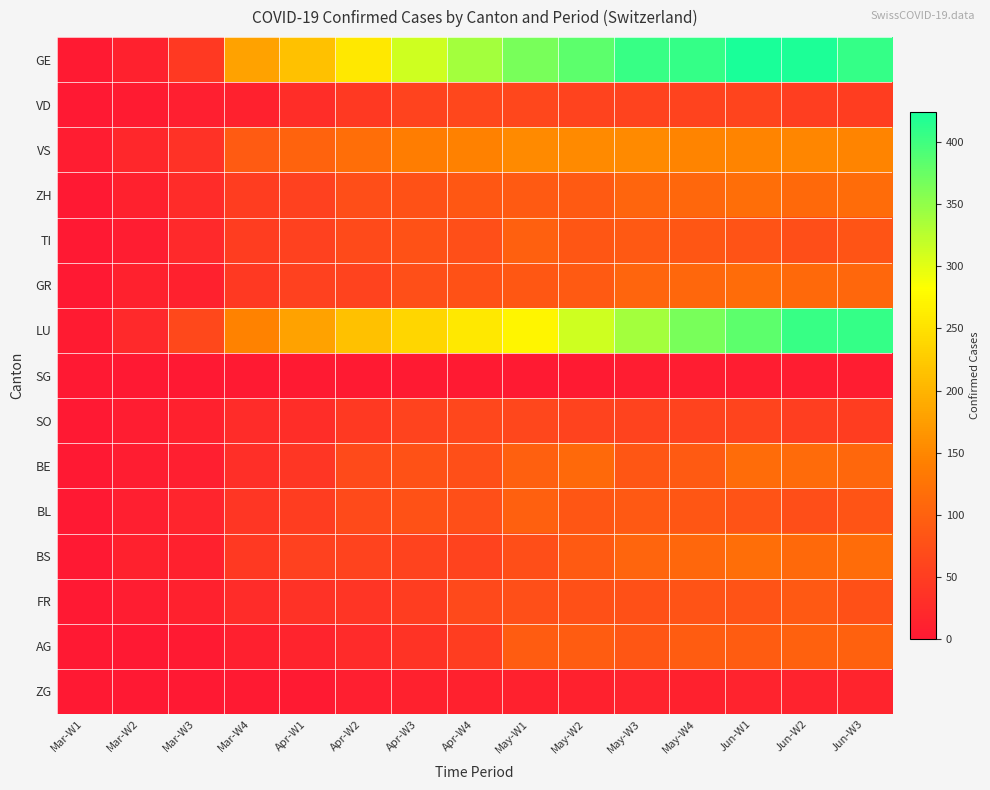

Count the number of categories in the chart.

15